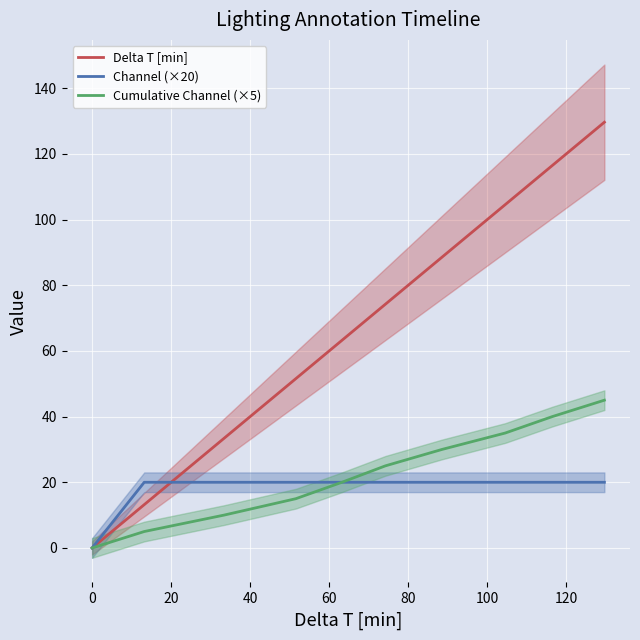

What is the difference between the maximum and minimum values in the Channel (×20) series?

20.0